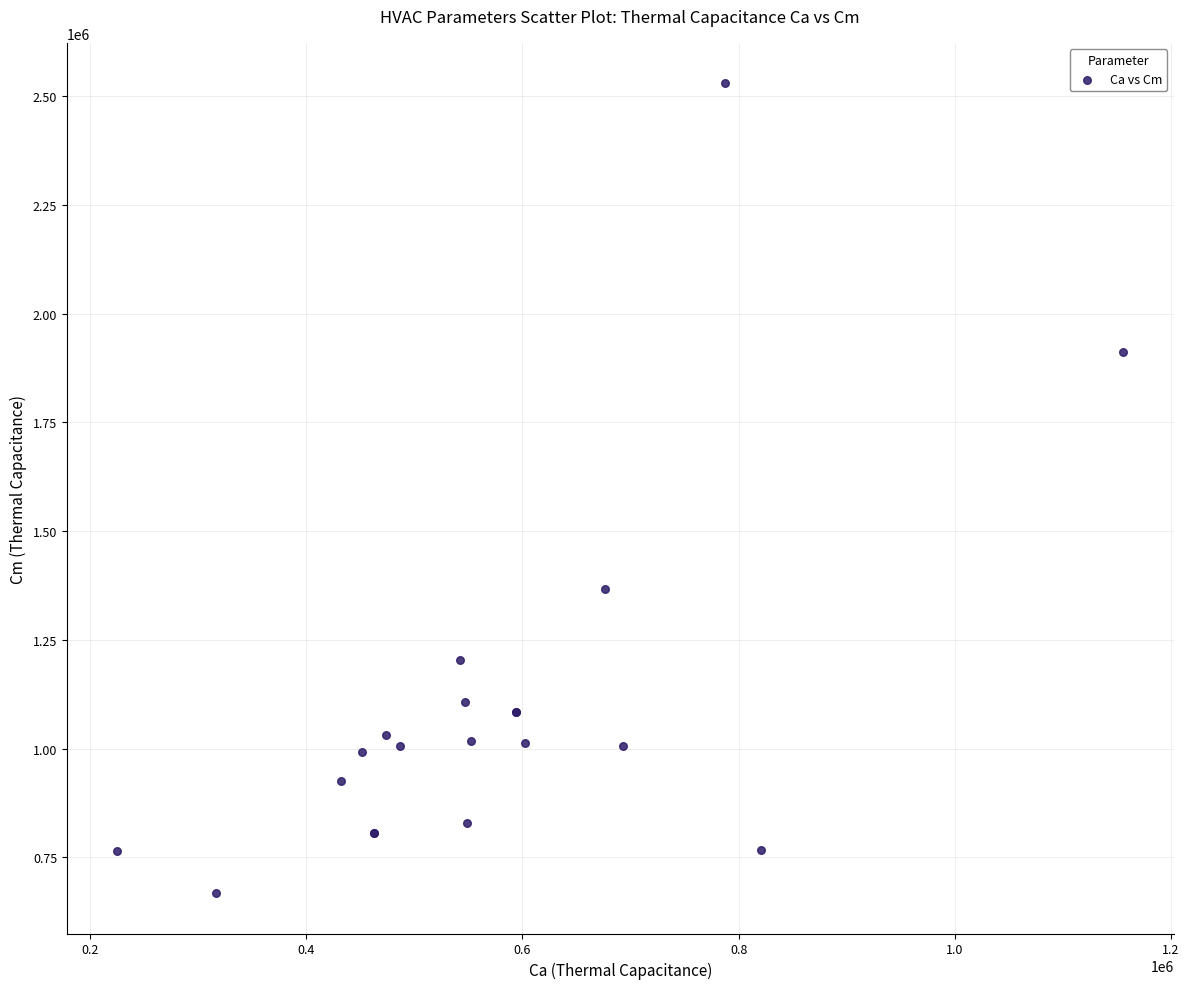

What Y value in the scatter plot is closest to 1598569?

1367346.2